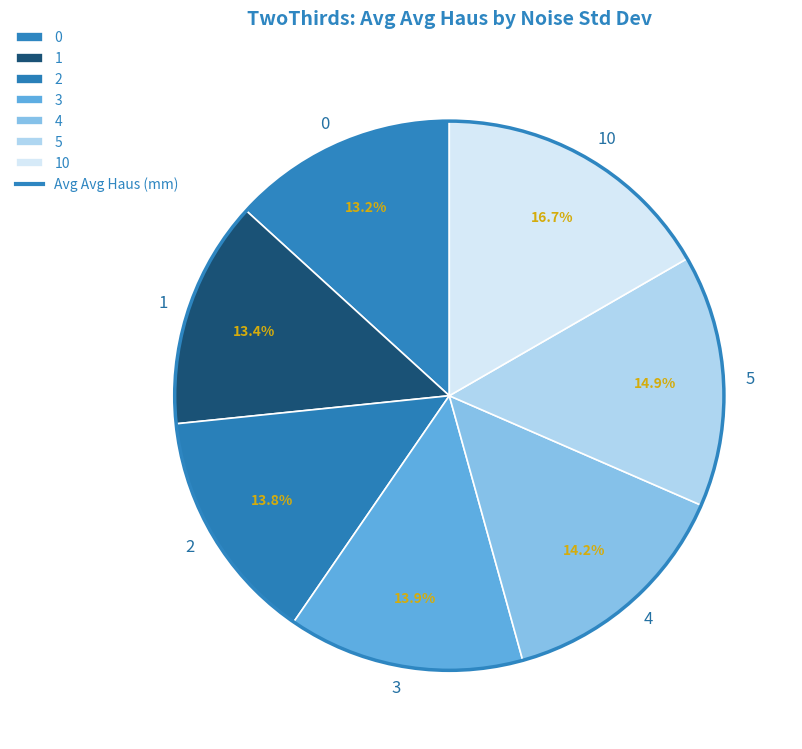

To the nearest percent, what is the average slice percentage?

14%